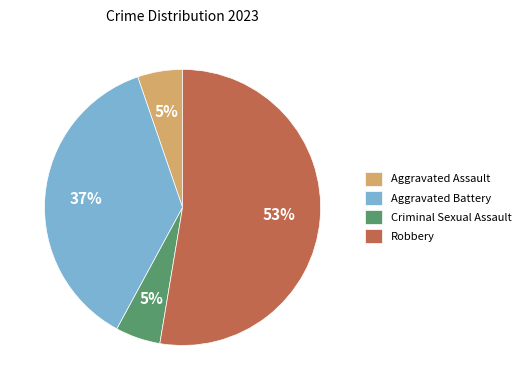

Is there a majority slice in this chart?

Yes